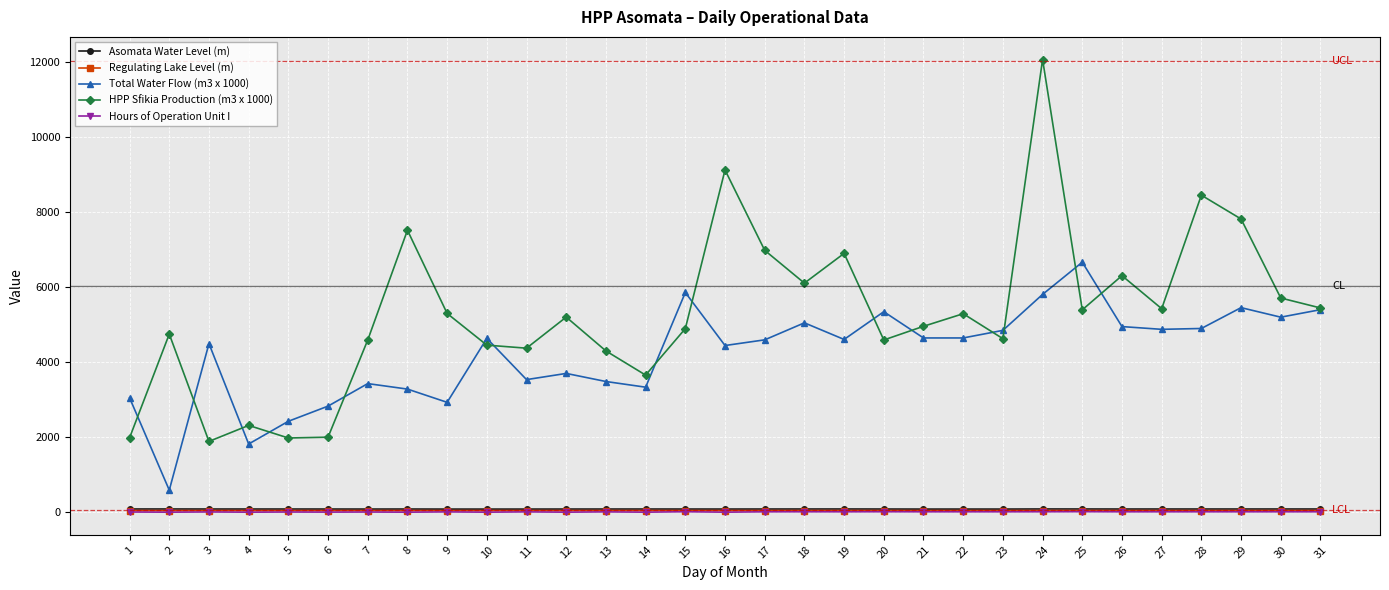

What are all the series names shown in the legend?

Asomata Water Level (m), Regulating Lake Level (m), Total Water Flow (m3 x 1000), HPP Sfikia Production (m3 x 1000), Hours of Operation Unit I